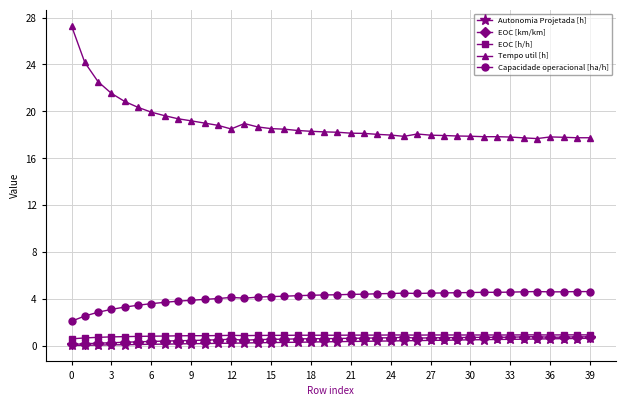

True or false: Tempo util [h] has more than 2 interior local peaks.

True